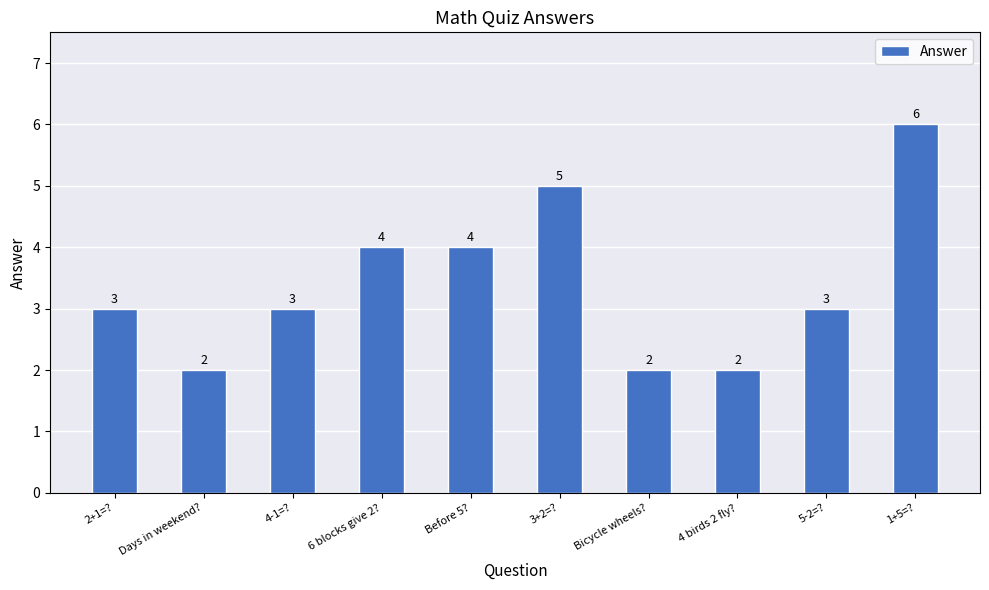

What is the value of the 10th bar from the left?

6